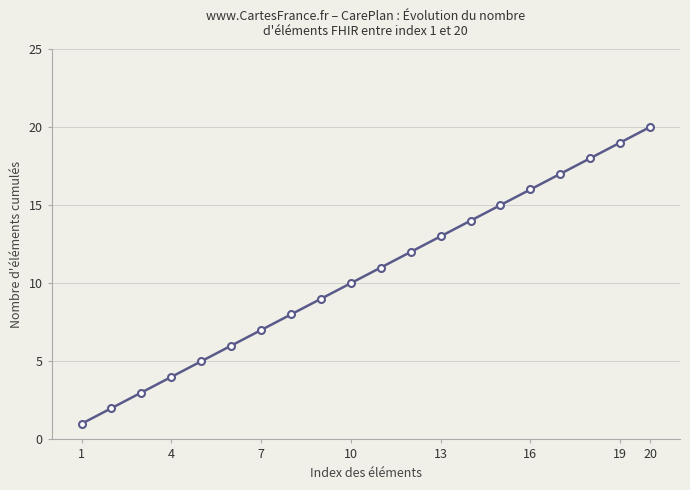

True or false: there are more than 2 points higher than both neighbors.

False